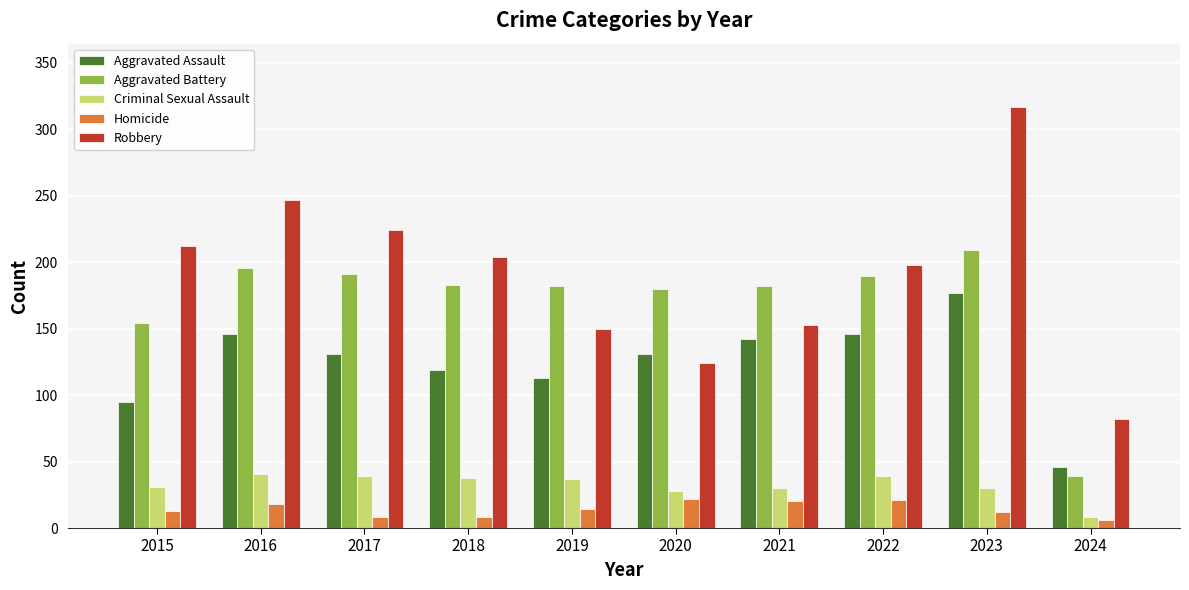

Rank the series by their maximum value, from lowest to highest.

Homicide, Criminal Sexual Assault, Aggravated Assault, Aggravated Battery, Robbery